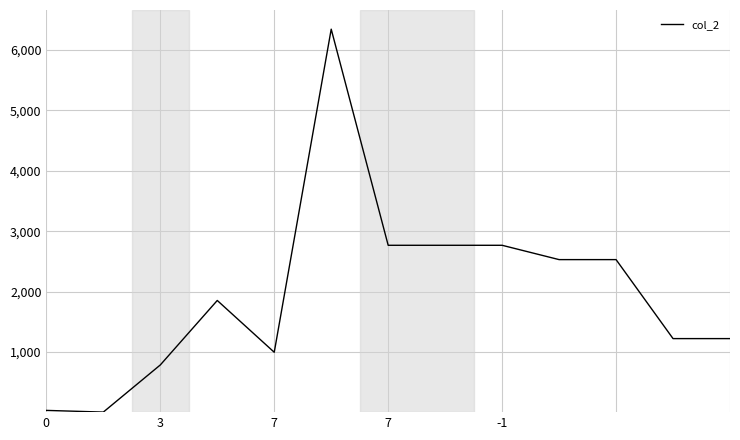

What is the difference between the maximum and minimum values?

6336